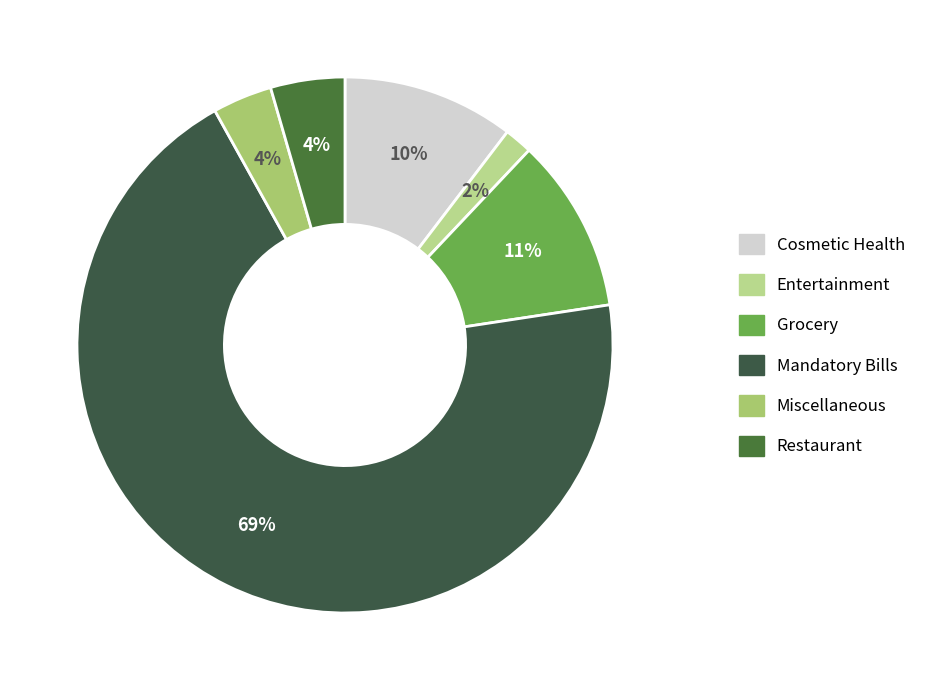

Is Mandatory Bills the majority of the pie?

Yes